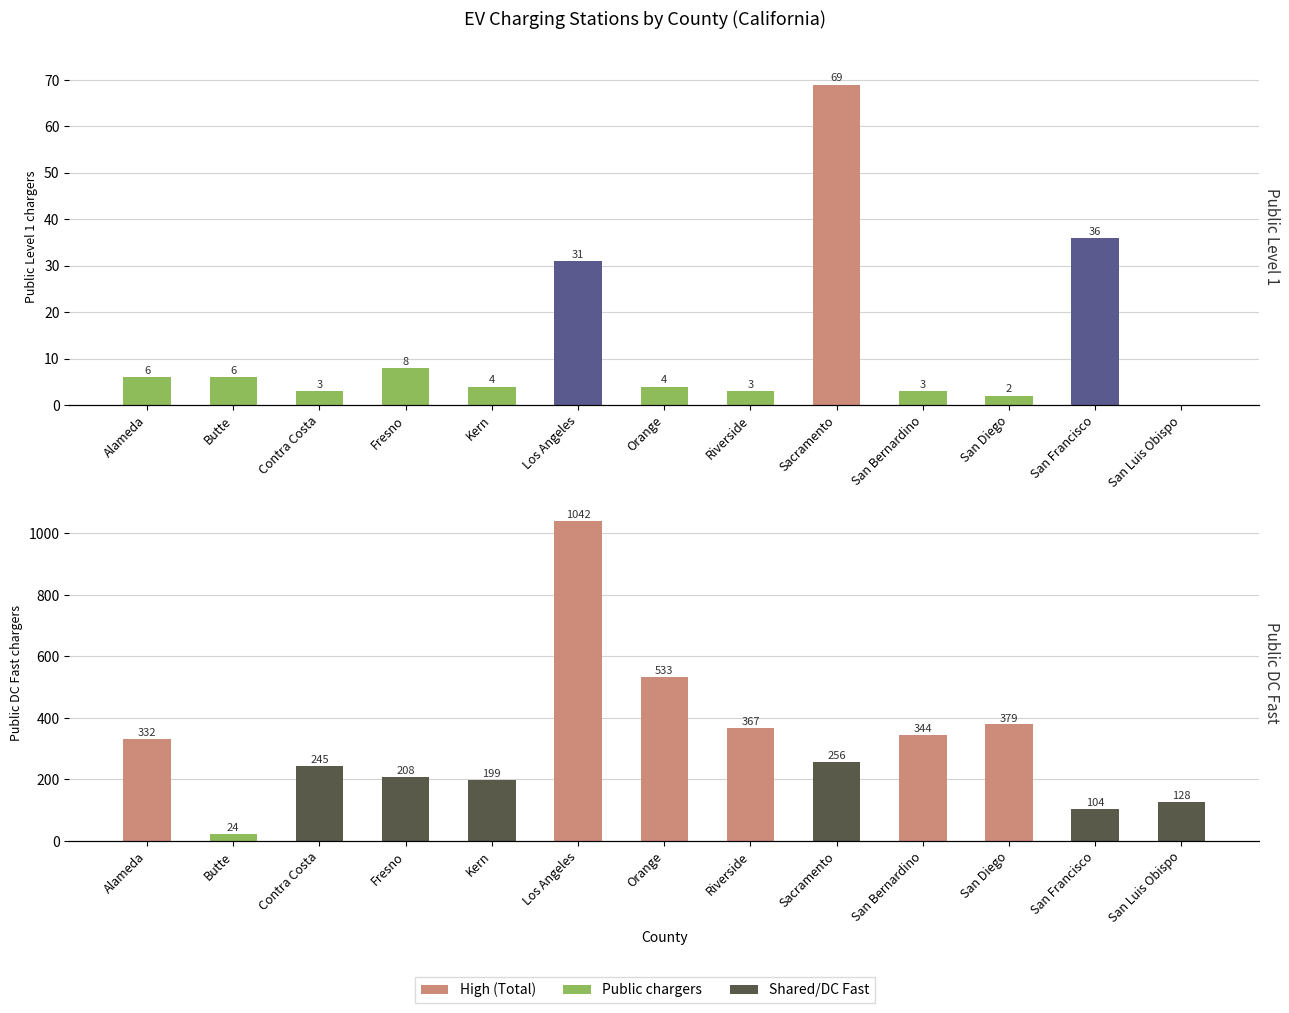

How many bars are there in each group?

2